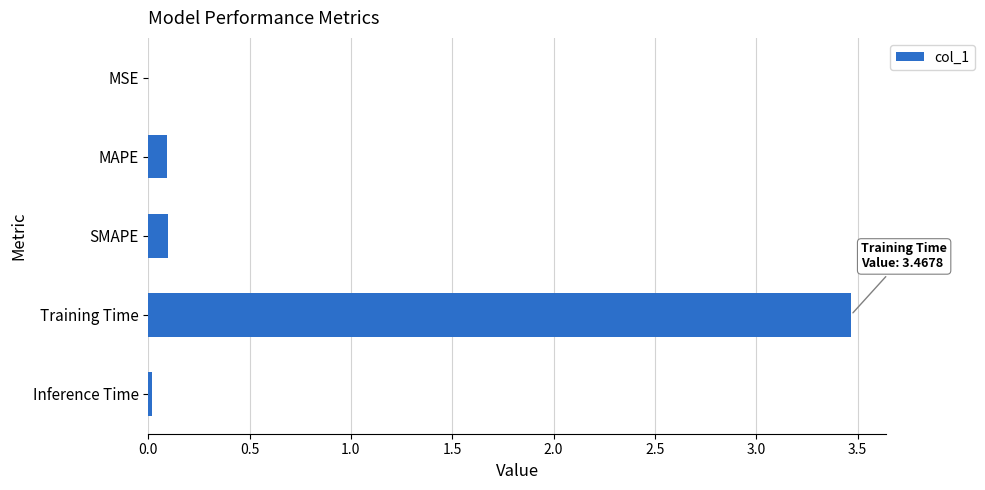

Between Inference Time and SMAPE, which is larger?

SMAPE